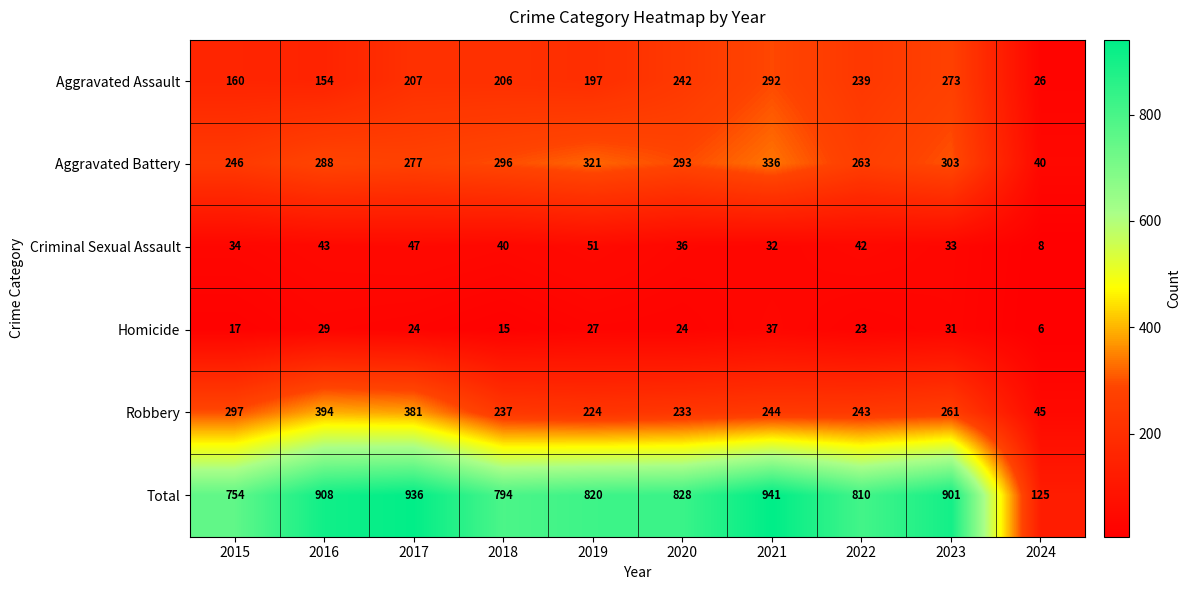

At which label is Criminal Sexual Assault closest to 29?

2021